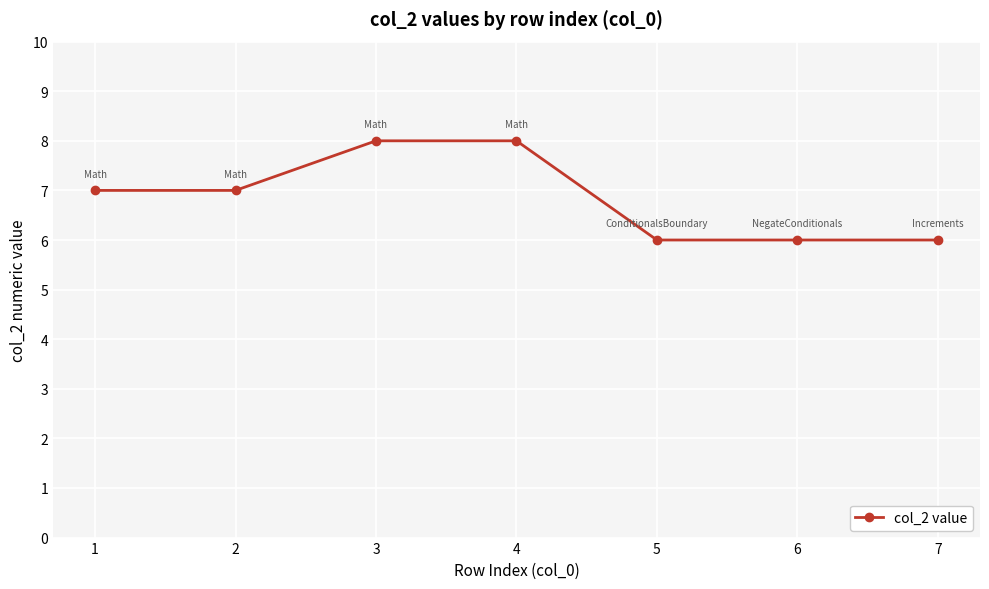

Which has a higher value, 6 or 2?

2